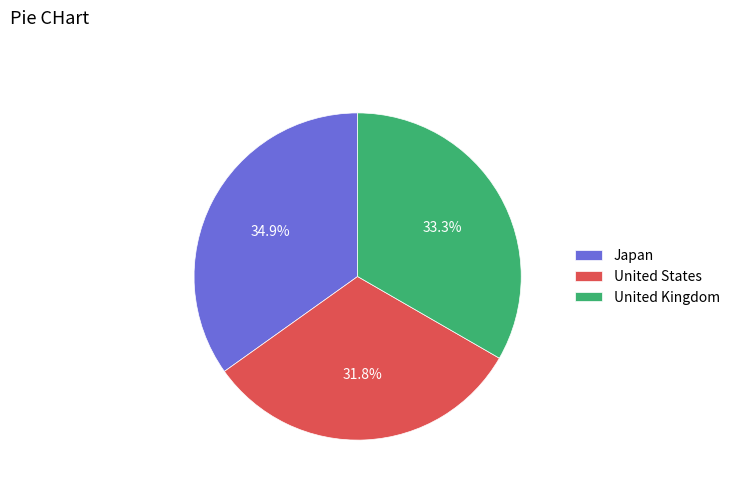

To the nearest percent, what is the difference between the largest and smallest slice percentages?

3%